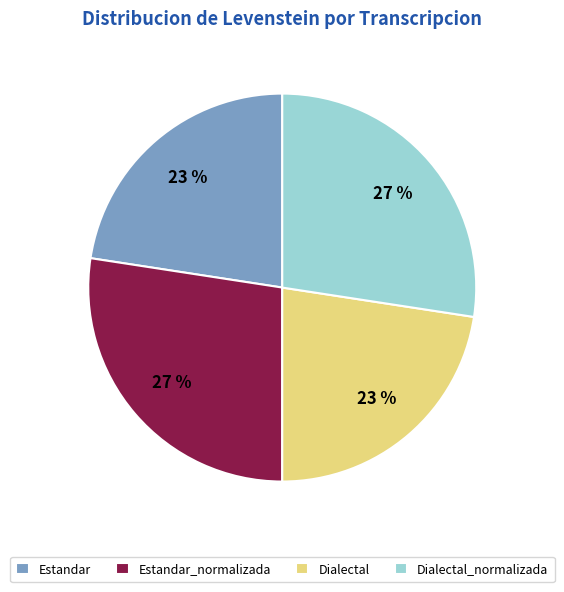

True or false: Dialectal_normalizada accounts for 34% of the total.

False